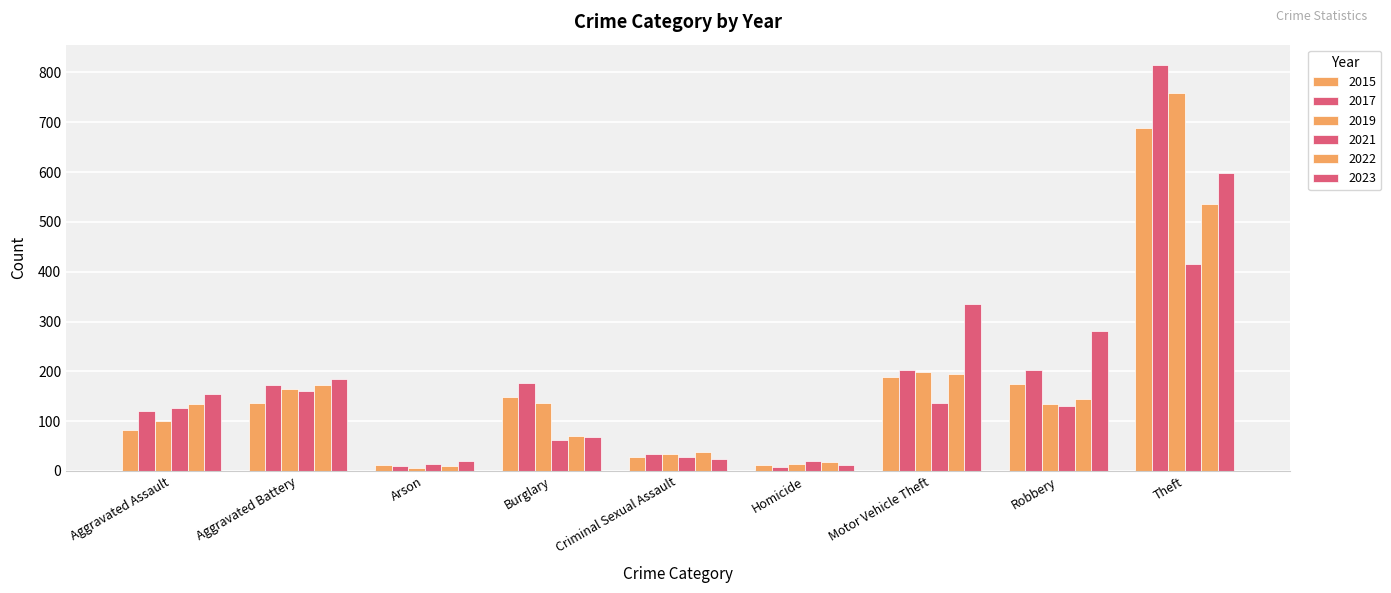

Which series changed the most between Homicide and Motor Vehicle Theft?

2023